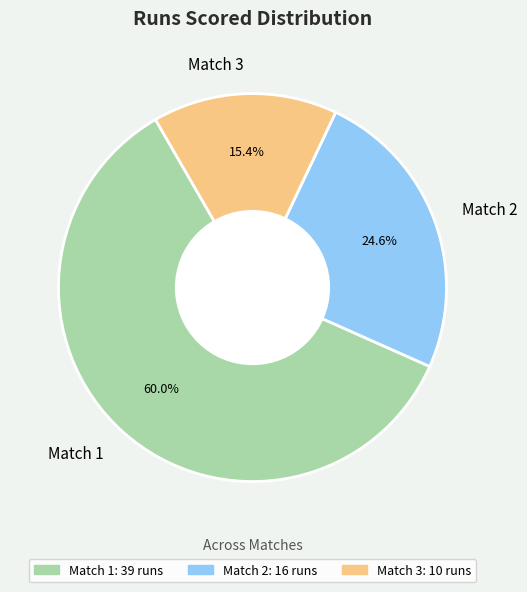

Does any single category account for the majority?

Yes